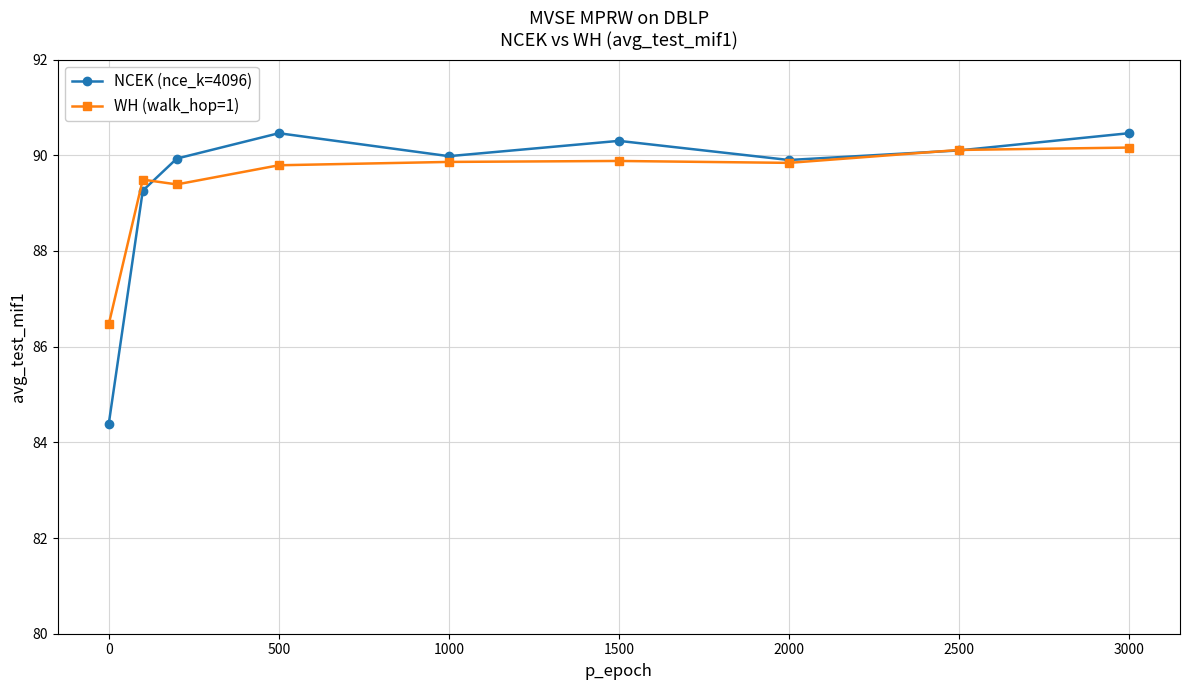

What is the value of the WH (walk_hop=1) point at the 9th from the left?

90.2